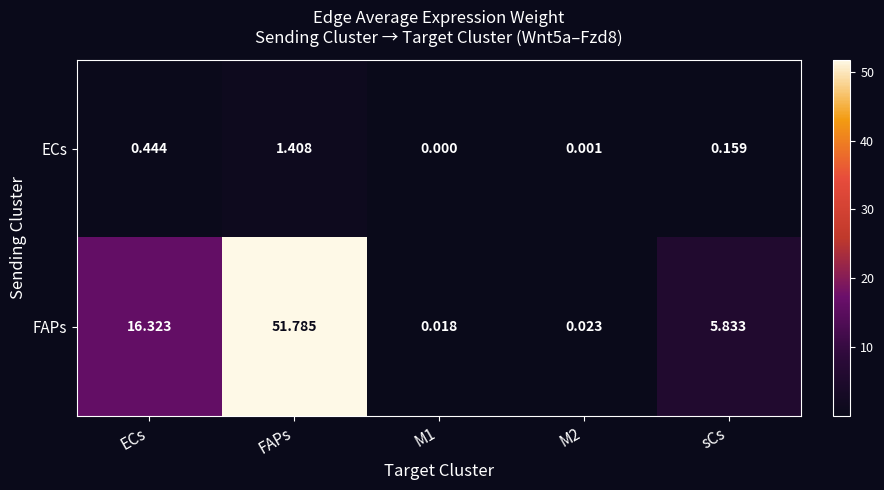

At which label is FAPs closest to 25?

ECs